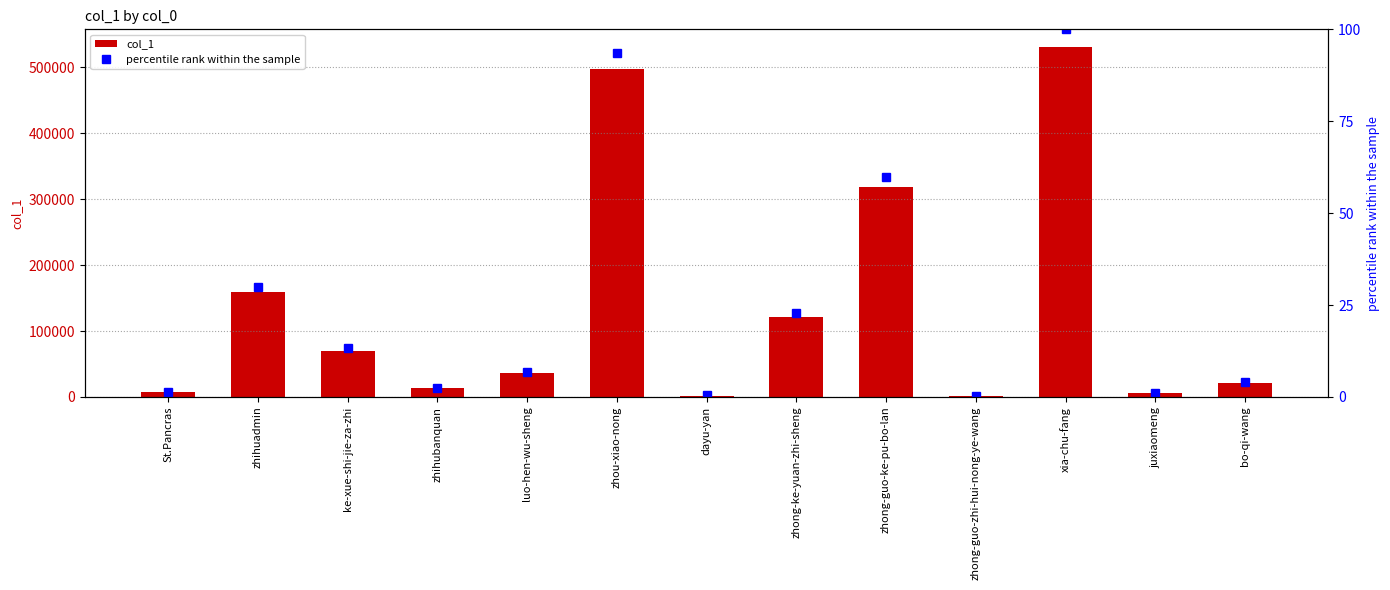

What is the difference between the maximum and minimum values in the col_1 series?

529557